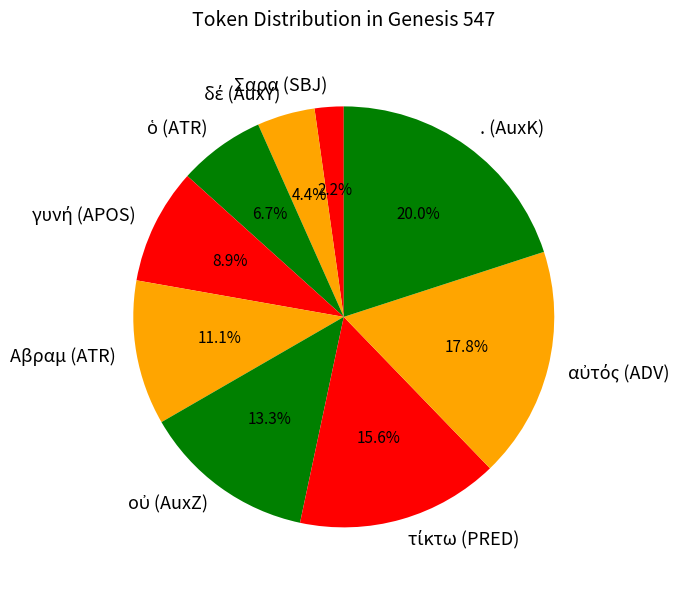

Which category has the smallest portion of the pie?

Σαρα (SBJ)